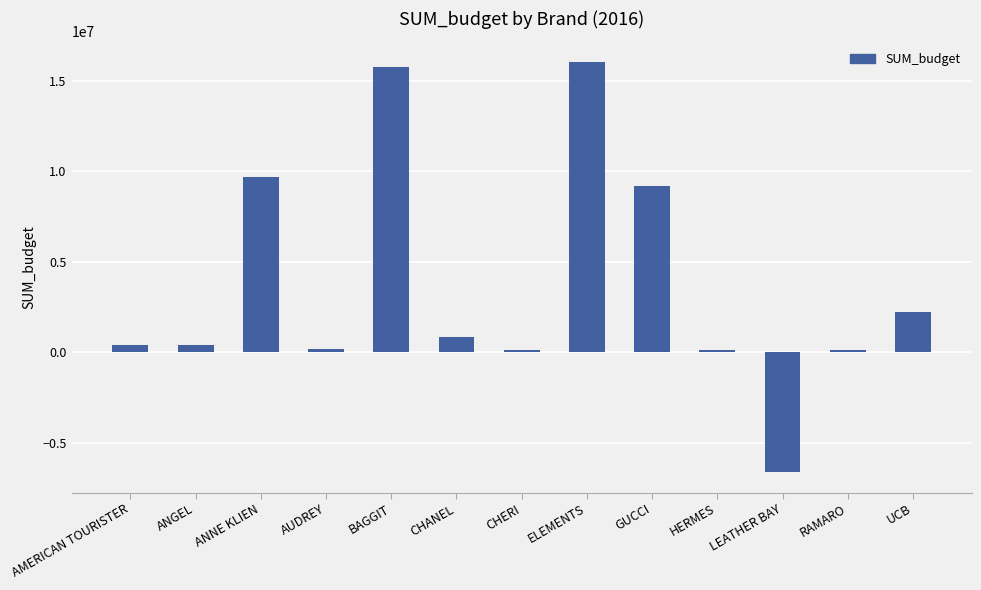

How many bars are there in total?

13